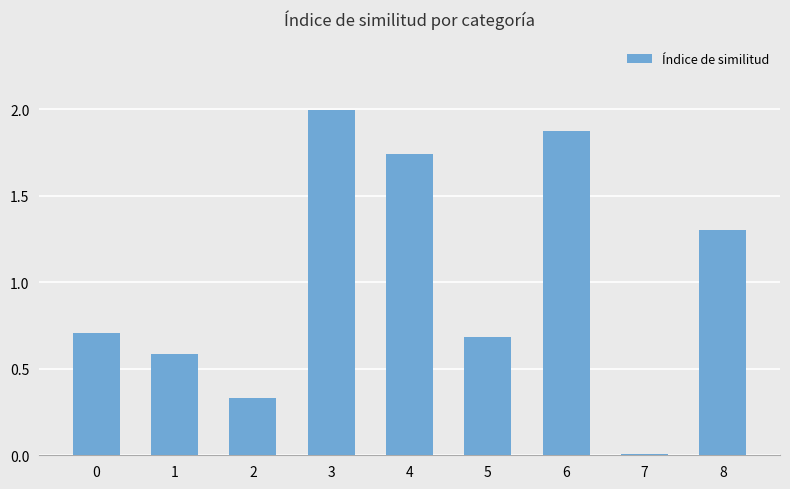

Which label corresponds to the largest value in the chart?

3